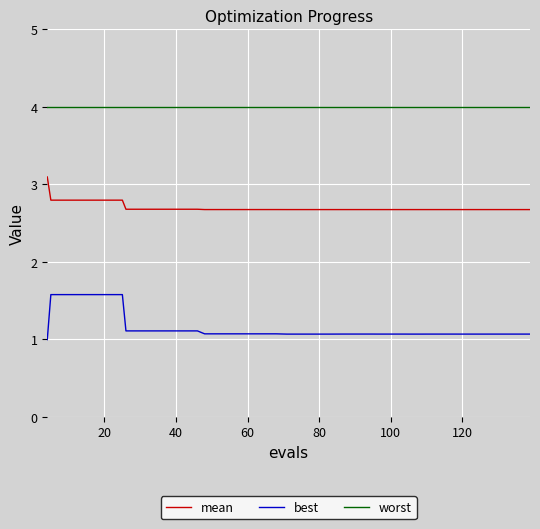

Which series has the widest spread of values?

best